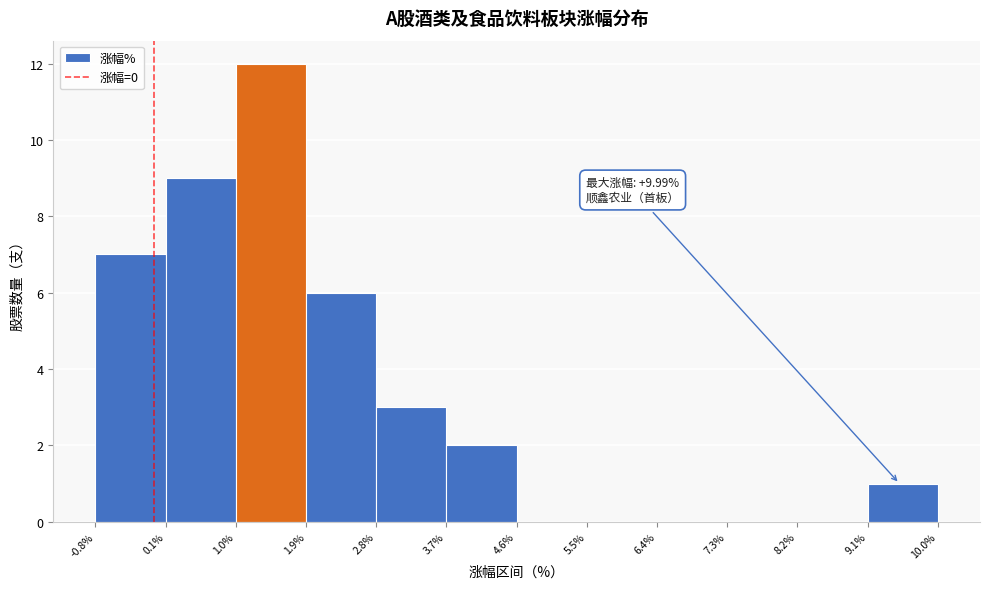

Which range on the x-axis has the tallest bar?

1.0% to 1.9%